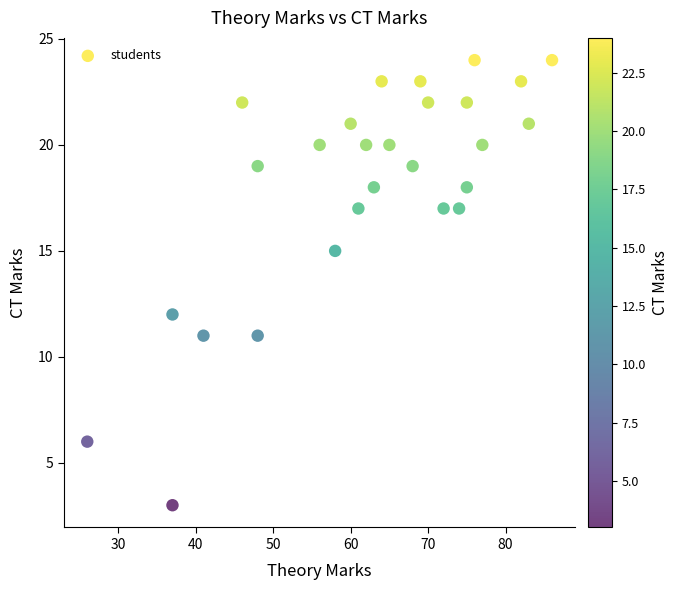

What is the range of Y values (max minus min)?

21